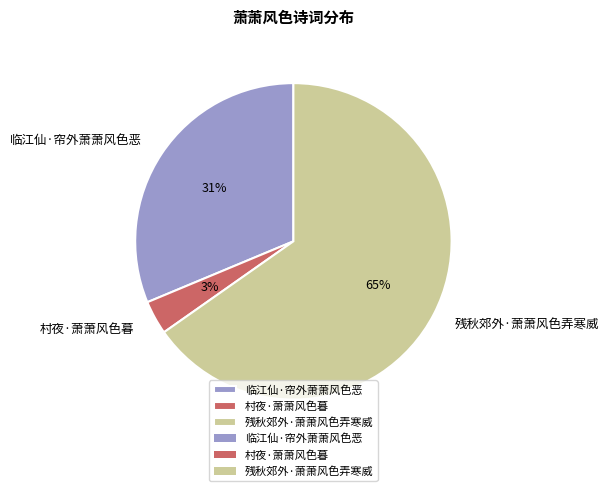

True or false: 临江仙·帘外萧萧风色恶 accounts for 31% of the total.

True